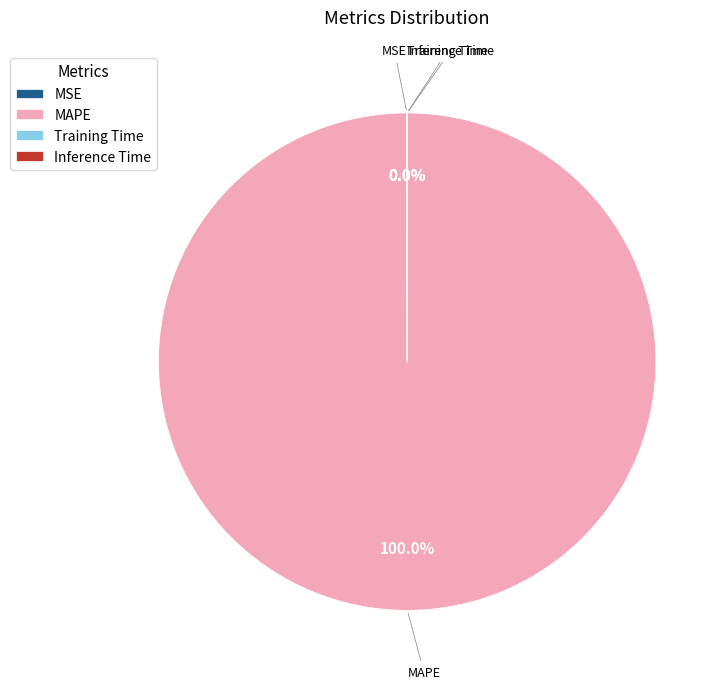

True or false: MAPE accounts for 90% of the total.

False